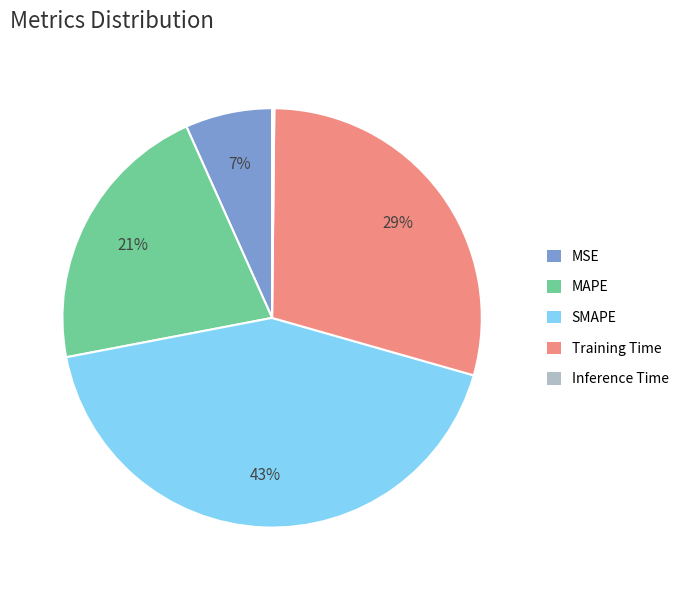

The Training Time slice represents 21% of the pie. True or false?

False